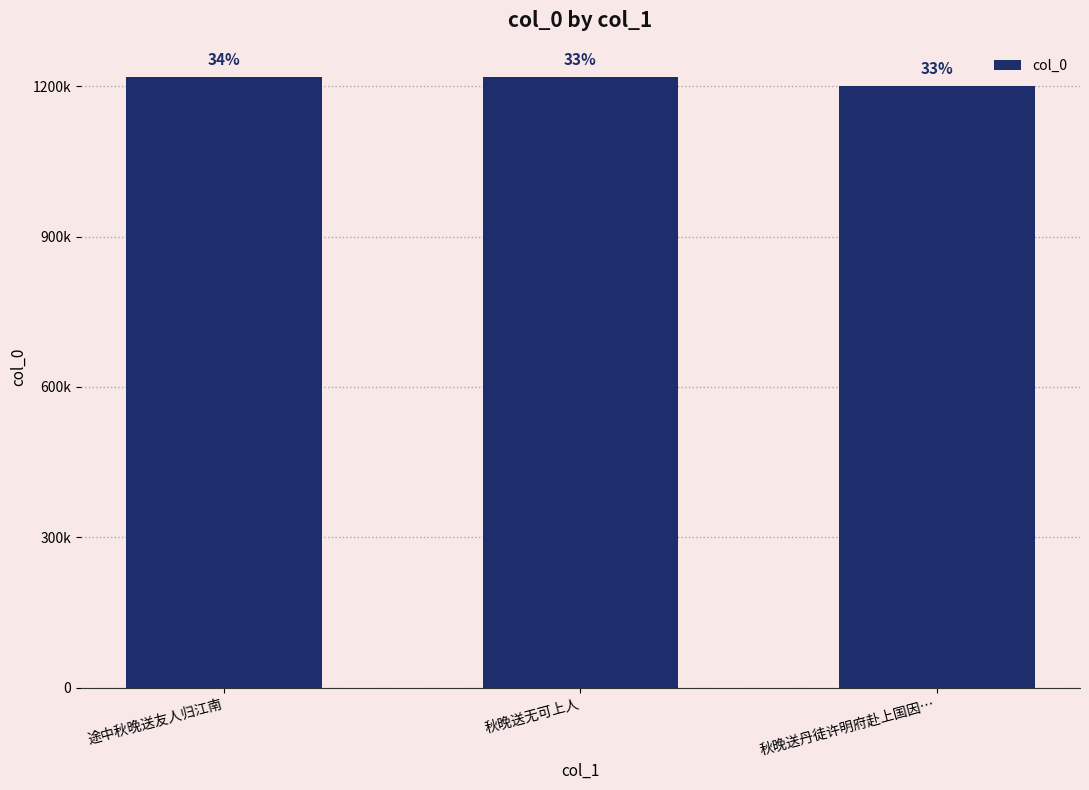

The chart shows a value of 1218805 at 途中秋晚送友人归江南. True or false?

True